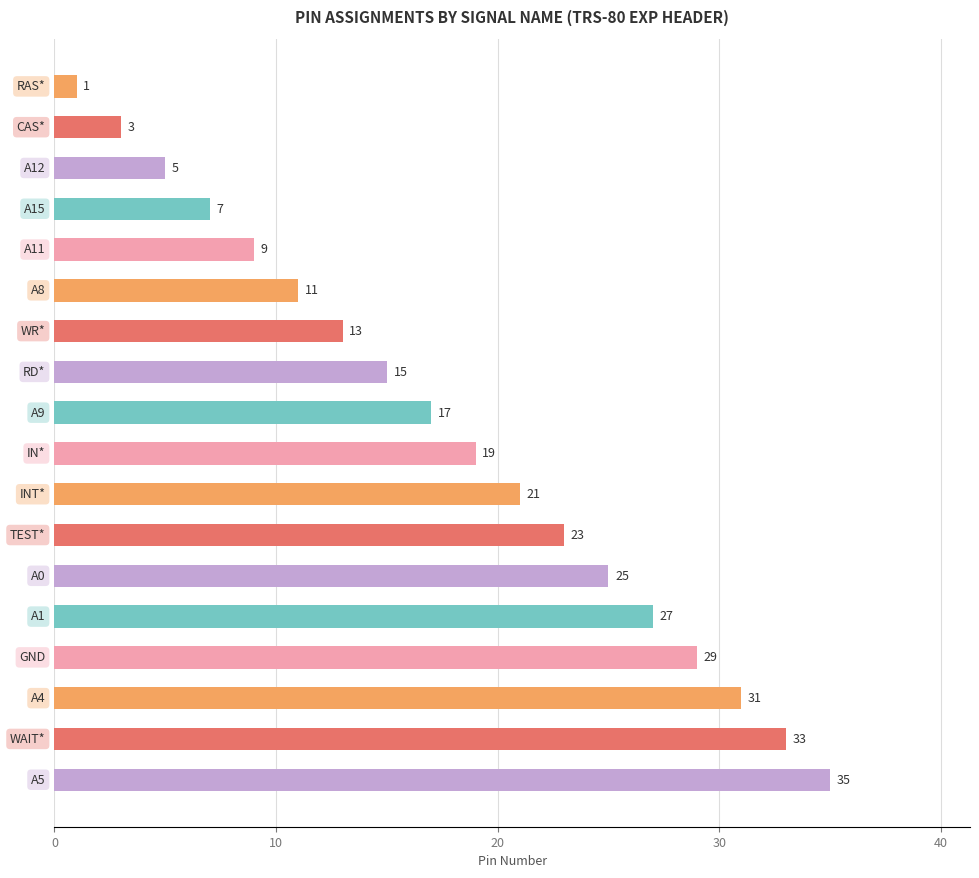

Reading bottom to top, list all the values displayed in this chart.

35	33	31	29	27	25	23	21	19	17	15	13	11	9	7	5	3	1